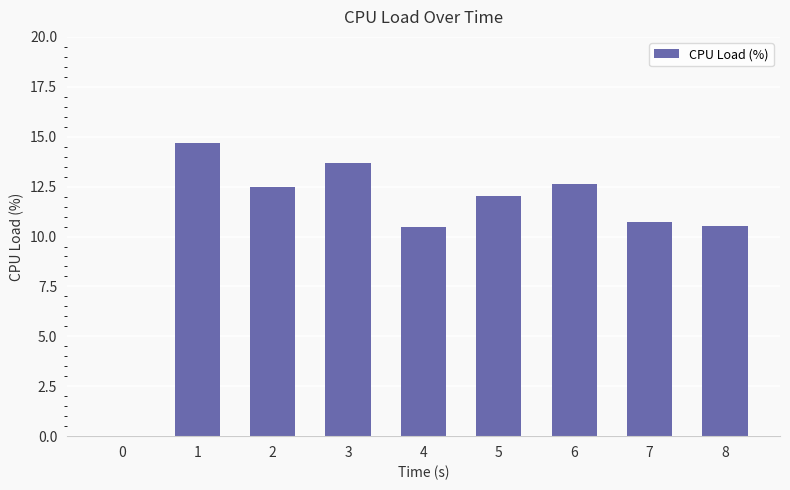

What is the change in value from 1 to 3?

-1.0